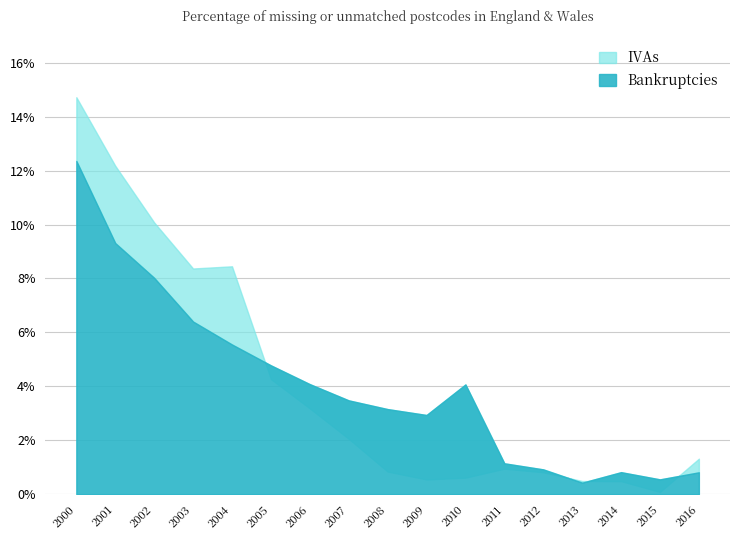

At 2006, list the series in order from smallest to largest.

IVAs, Bankruptcies